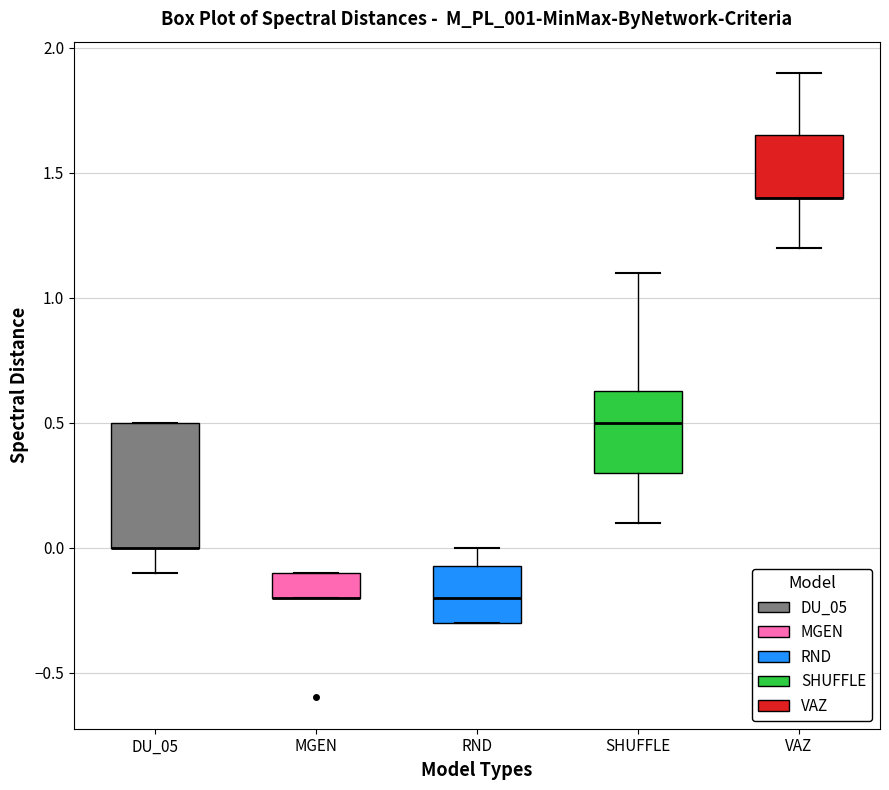

Reading left to right, transcribe this box plot: for each box, give where its median line is, the range the box spans, and where its two whiskers end, as read against the y-axis. The values are not printed on the chart, so give them approximately, as read against the axis.

DU_05: median 0.00 (drawn on the box's lower edge), box 0.00 to 0.50, whiskers -0.10 to 0.50
MGEN: median -0.20 (drawn on the box's lower edge), box -0.20 to -0.10, whiskers -0.20 to -0.10
RND: median -0.20, box -0.30 to -0.05, whiskers -0.30 to 0.00
SHUFFLE: median 0.50, box 0.30 to 0.65, whiskers 0.10 to 1.10
VAZ: median 1.40 (drawn on the box's lower edge), box 1.40 to 1.65, whiskers 1.20 to 1.90